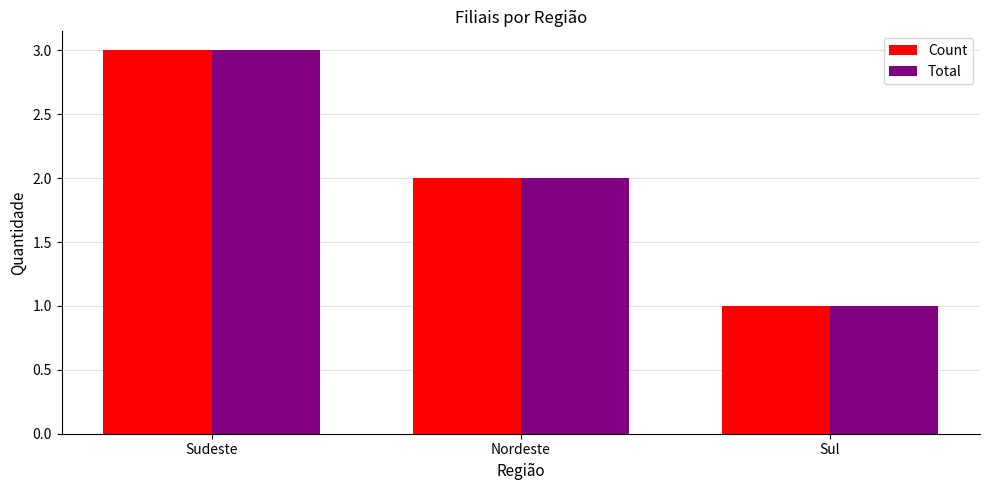

What position from the right is Sudeste?

3